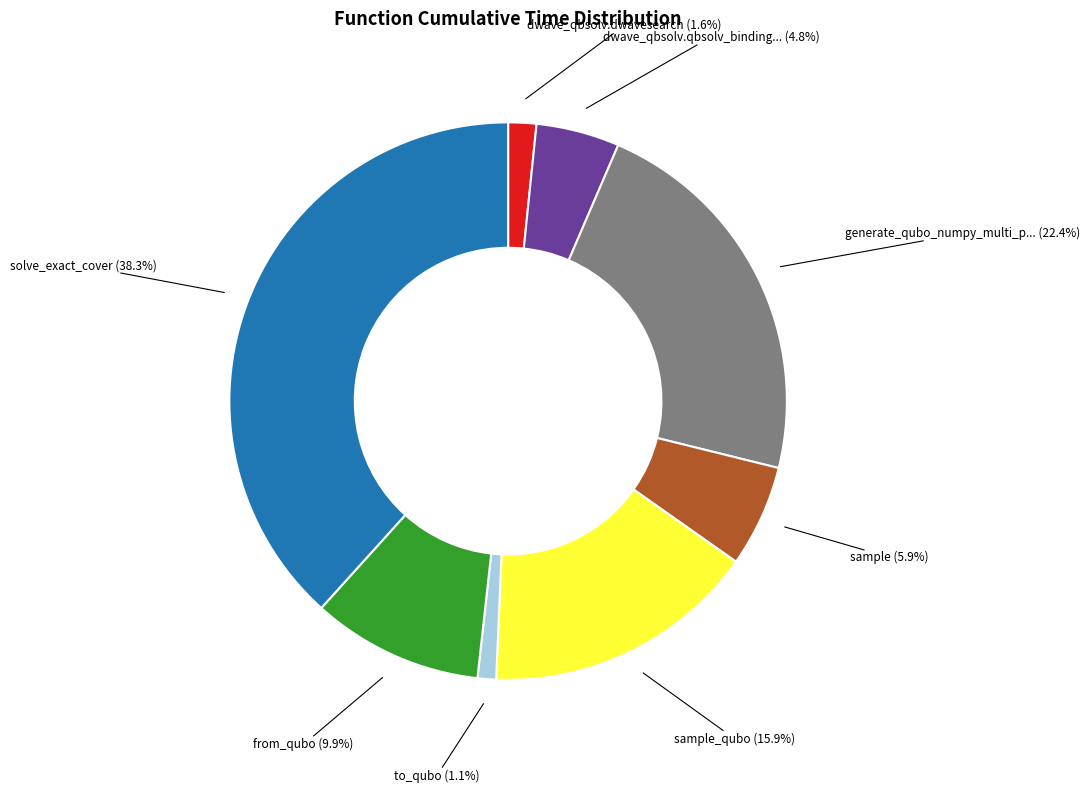

Does any single category account for the majority?

No